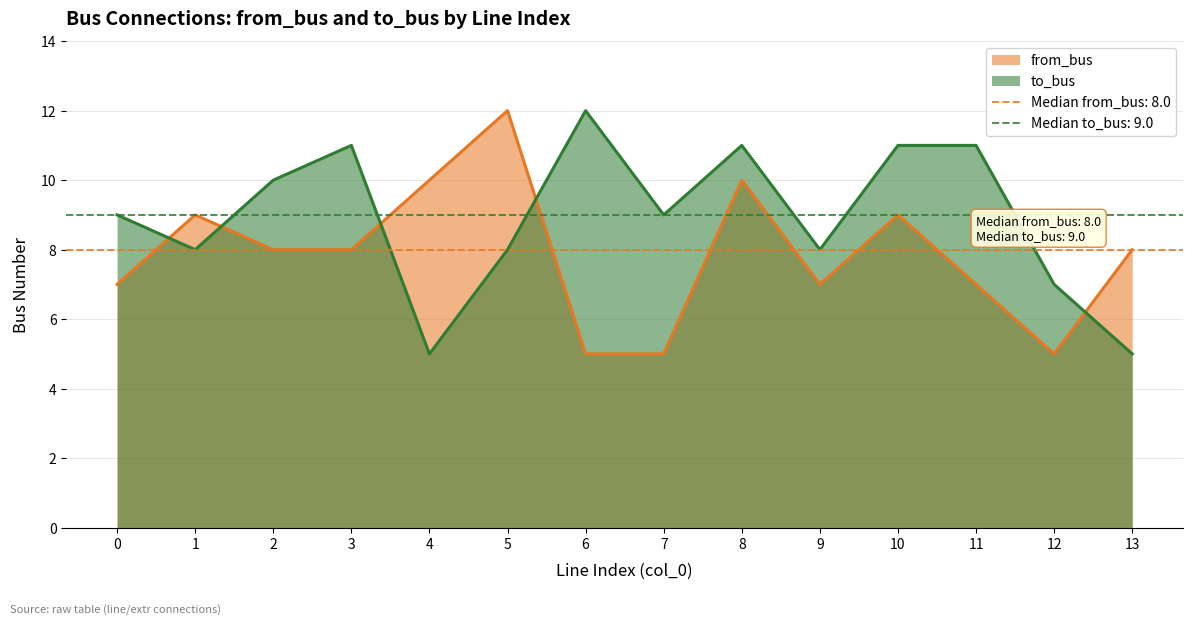

What is the total value across all series at 10?

20